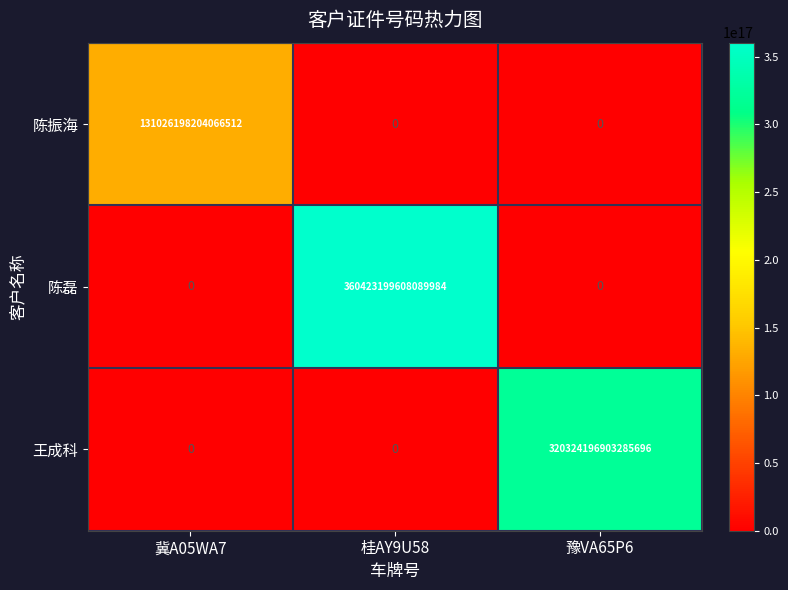

Where is 陈磊 nearest to the value 180211599804044992?

冀A05WA7